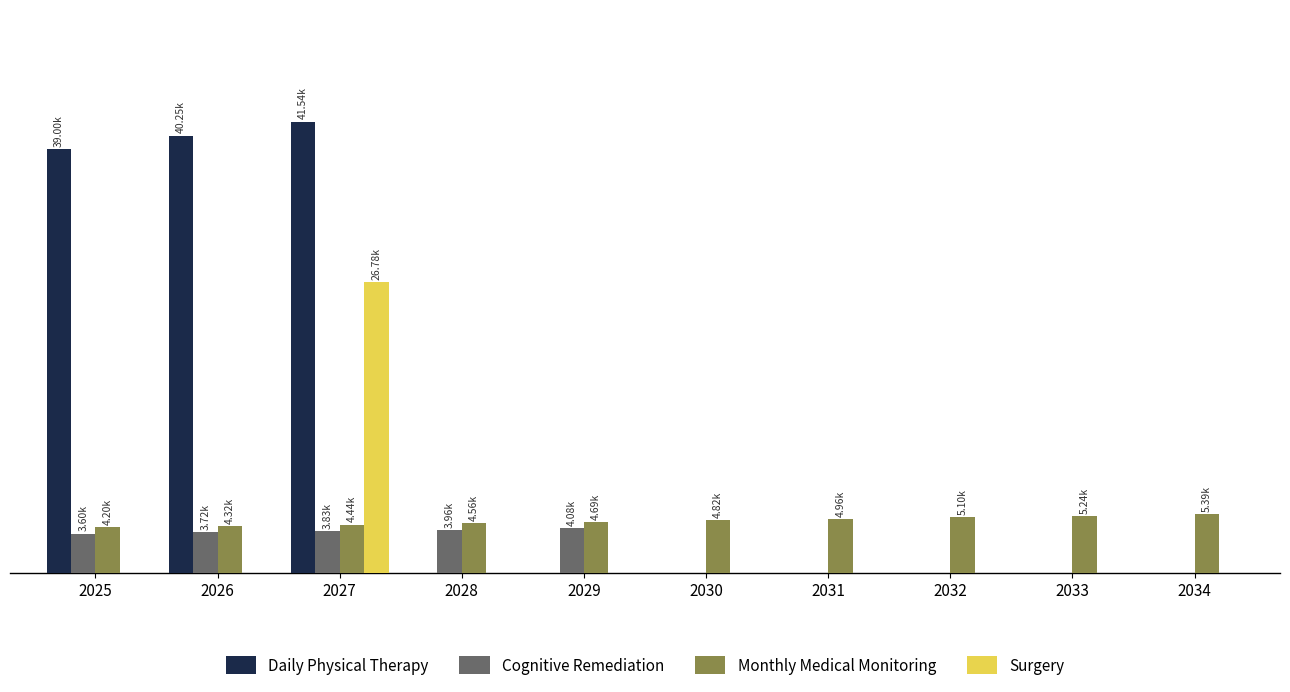

List the series in order of their peak value, highest first.

Daily Physical Therapy, Surgery, Monthly Medical Monitoring, Cognitive Remediation